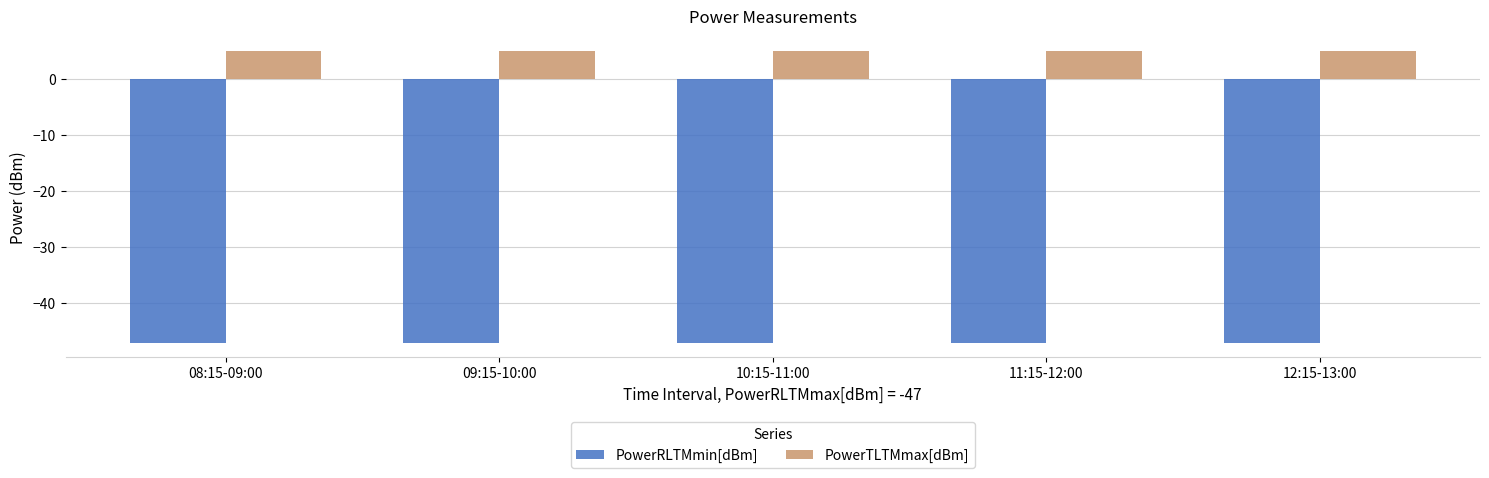

How many bars are there in each group?

2